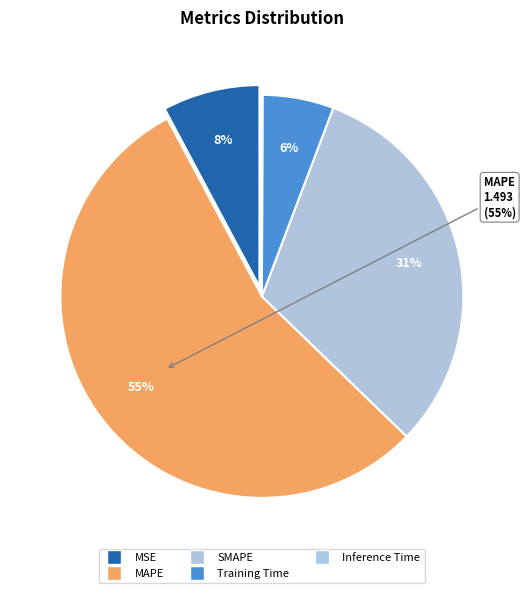

True or false: Training Time accounts for 1% of the total.

False